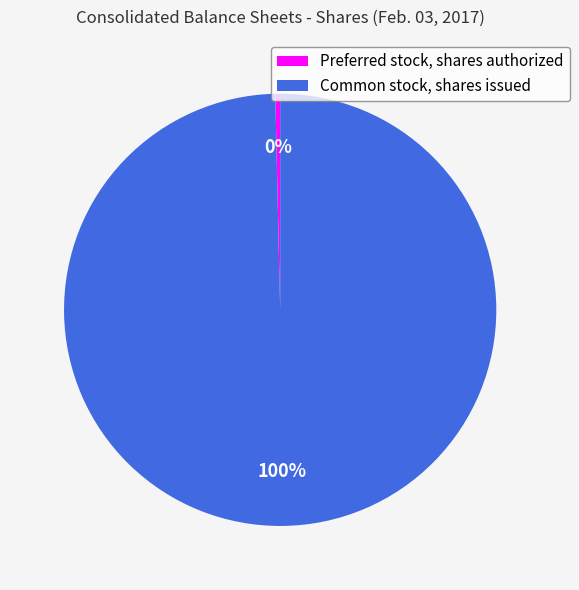

To the nearest percent, what is the combined percentage of Common stock, shares issued and Preferred stock, shares authorized?

100%